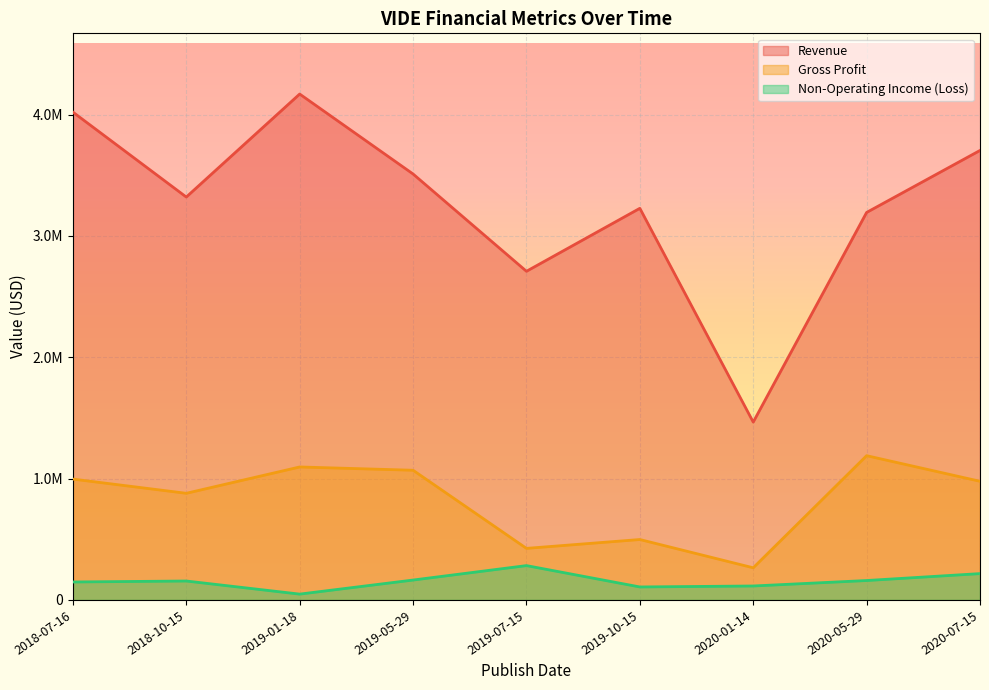

What is the average value of the Gross Profit series?

821667